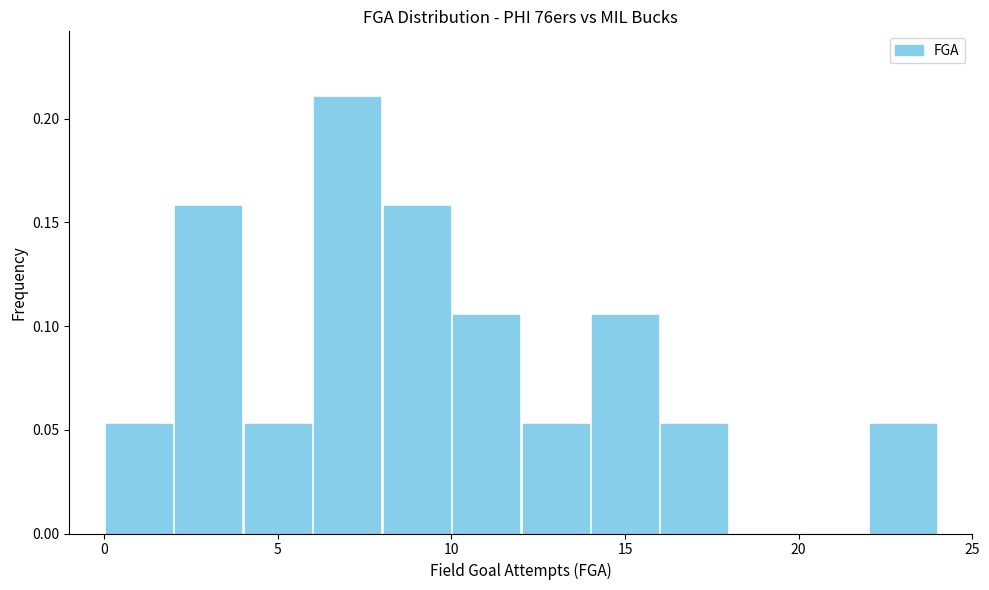

Reading left to right, transcribe this chart: for each bar, give the range it covers on the x-axis and its height. The values are not printed on the chart, so give them approximately, as read against the axis.

0 to 2: 0.055
2 to 4: 0.160
4 to 6: 0.055
6 to 8: 0.210
8 to 10: 0.160
10 to 12: 0.105
12 to 14: 0.055
14 to 16: 0.105
16 to 18: 0.055
18 to 20: 0
20 to 22: 0
22 to 24: 0.055